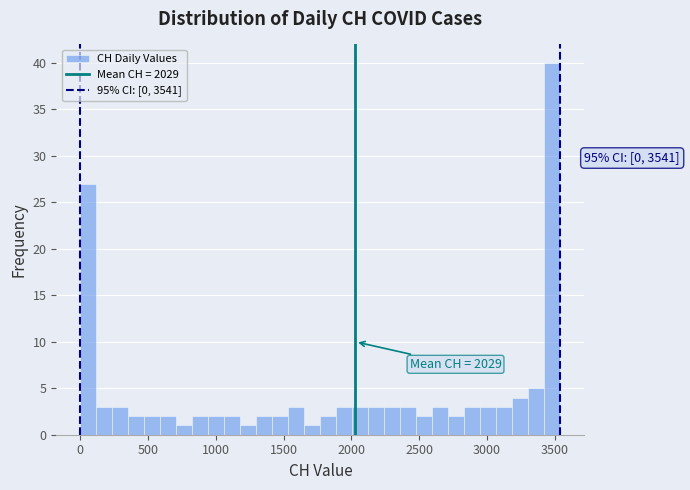

Around what value on the x-axis is the tallest bar? Give the approximate position of its centre, as read against the axis.

3500